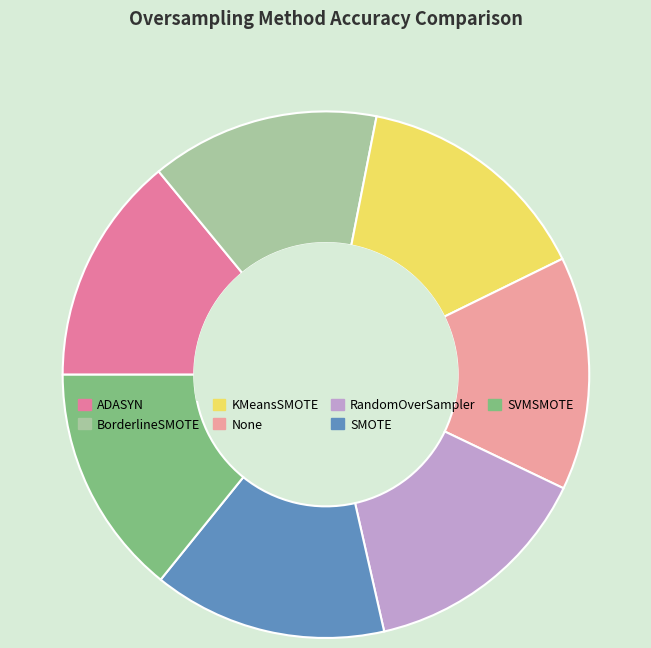

To the nearest percent, what percentage of the pie is SVMSMOTE?

14%